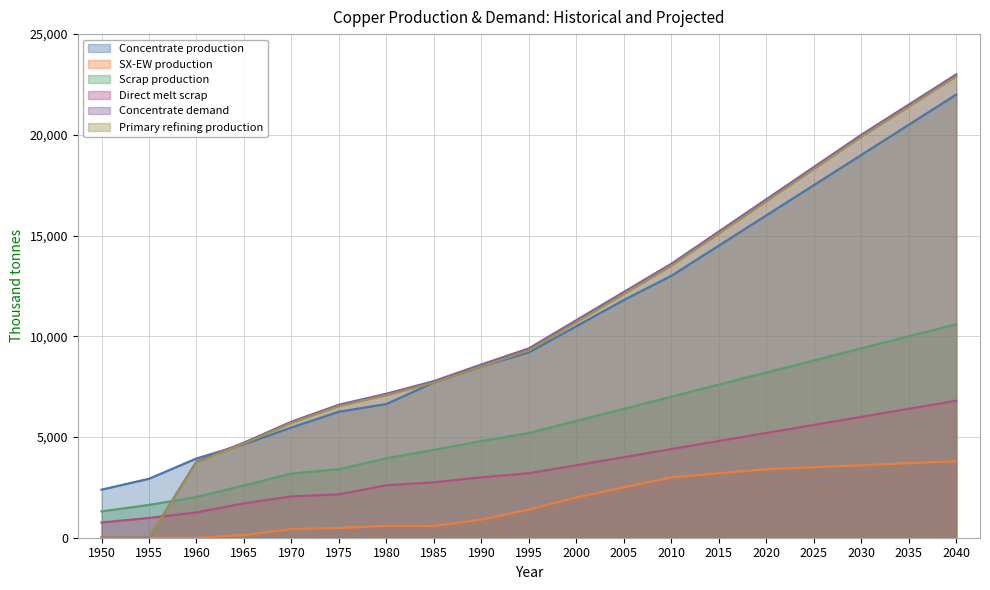

Where do Direct melt scrap and Concentrate demand first cross each other?

1955 and 1960